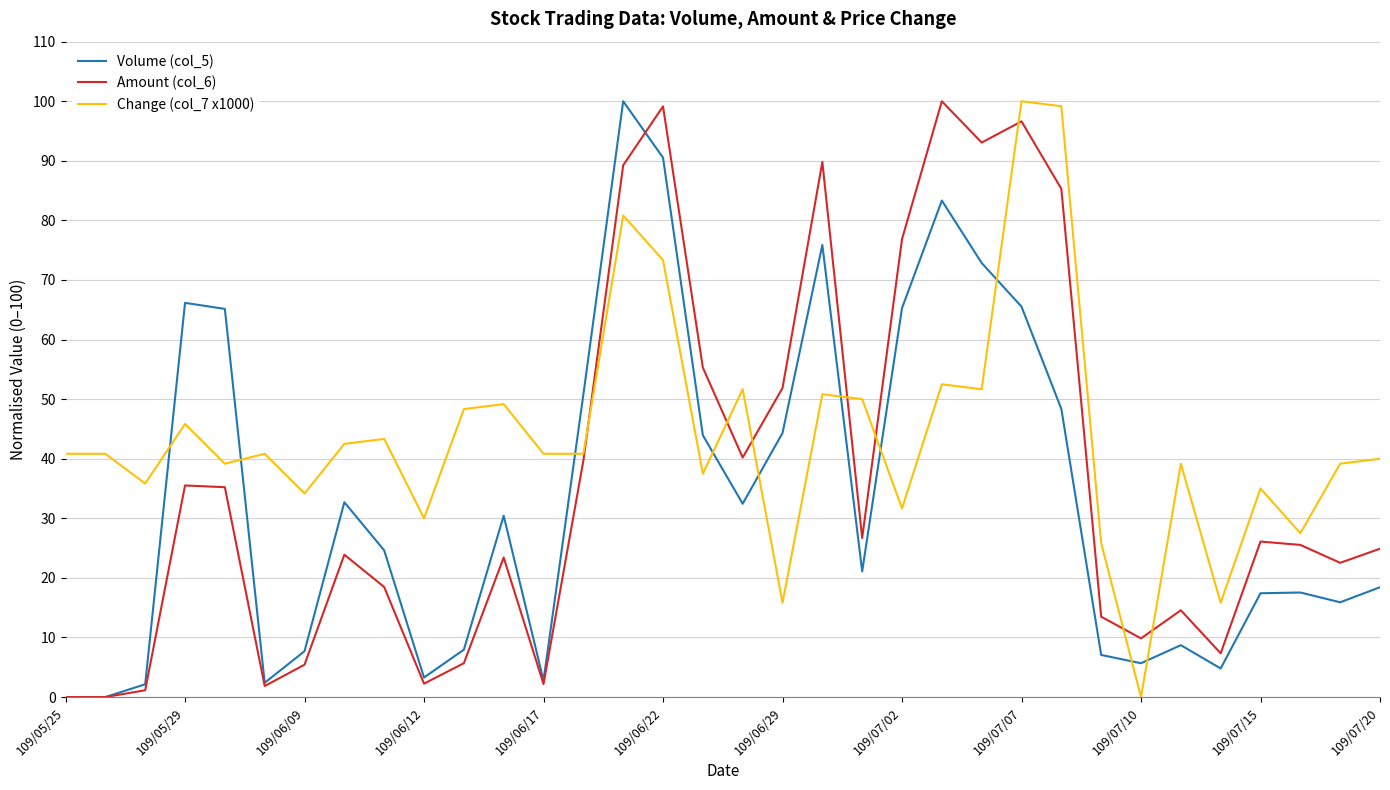

List the series in order of their overall mean, highest first.

Change (col_7 x1000), Amount (col_6), Volume (col_5)